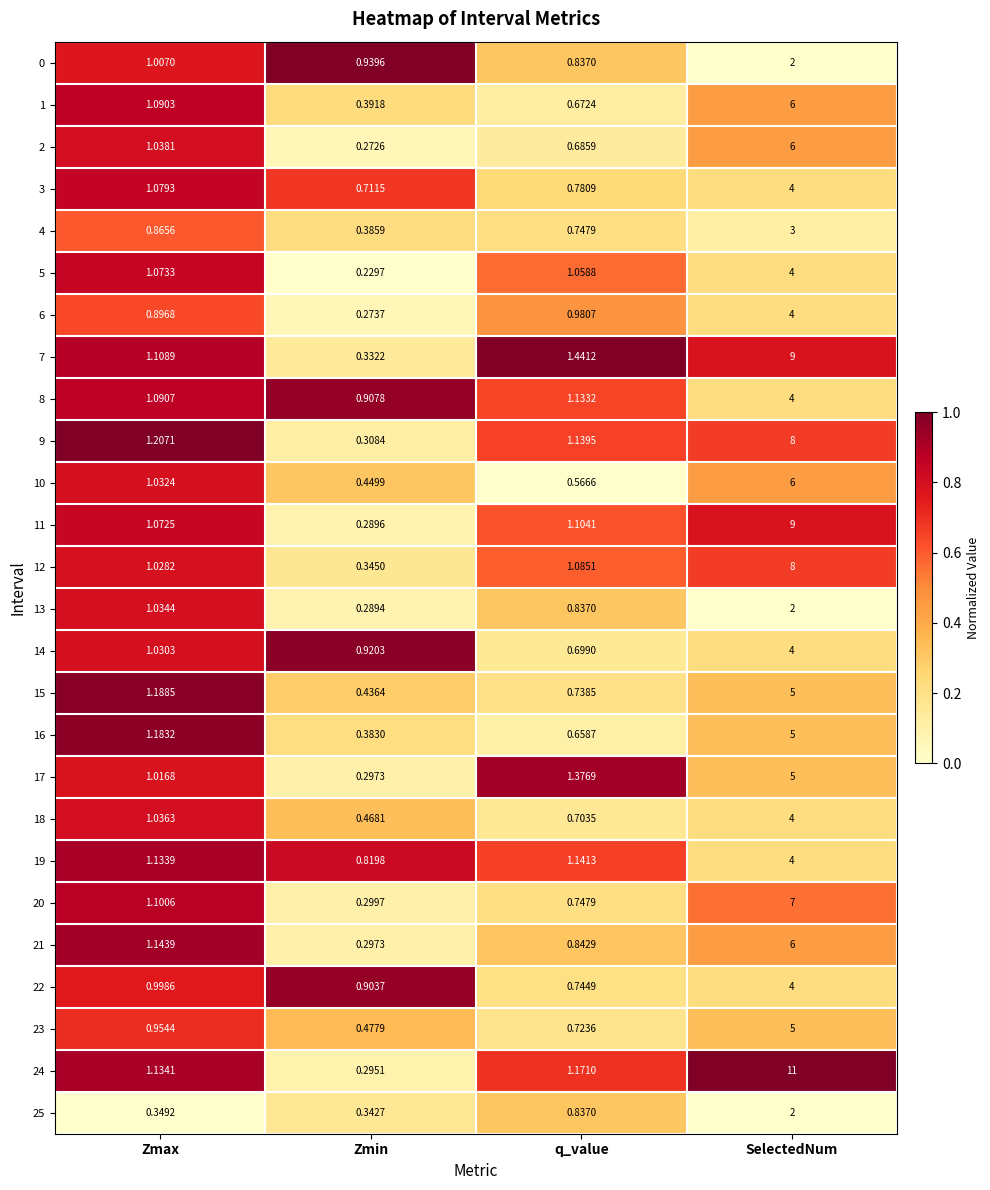

Is the value of 24 at q_value greater than the value of 20 at Zmax?

Yes